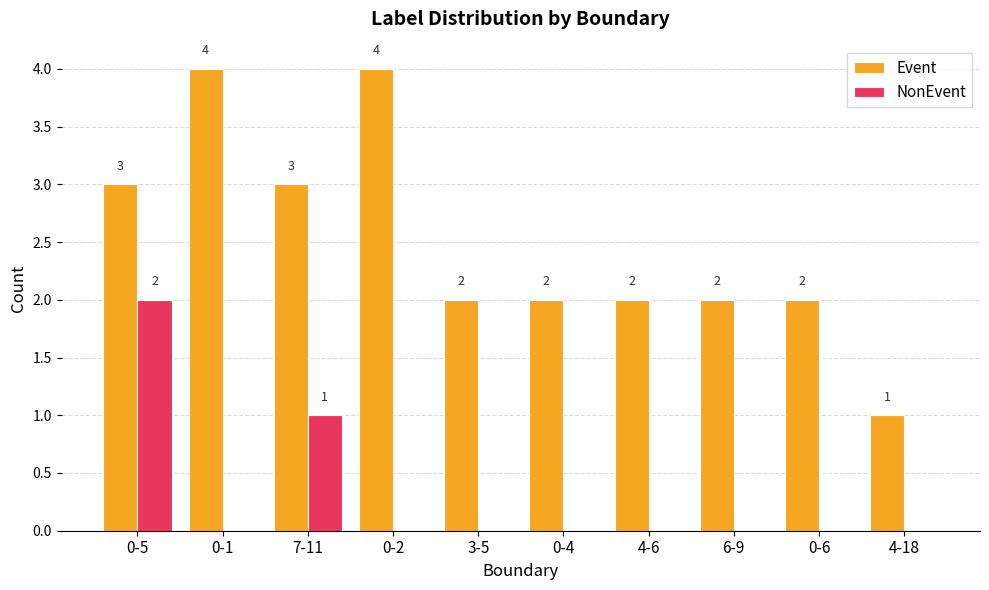

Are the bars horizontal?

No